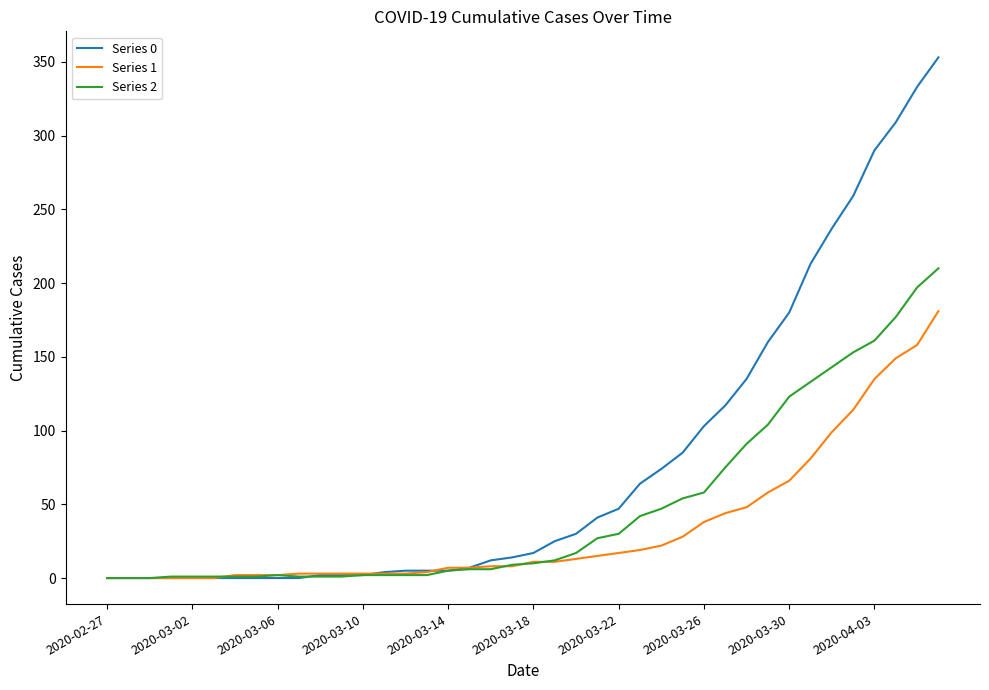

Which series has the largest total across all categories?

Series 0